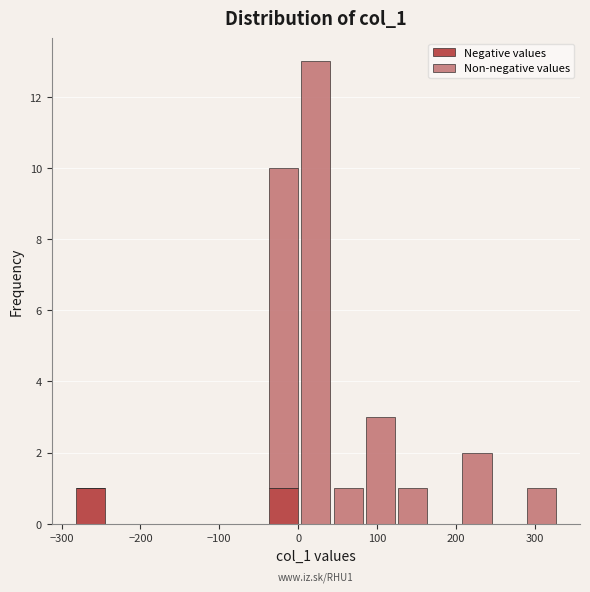

Which range on the x-axis has the tallest stacked bar (by total height)?

0 to 40